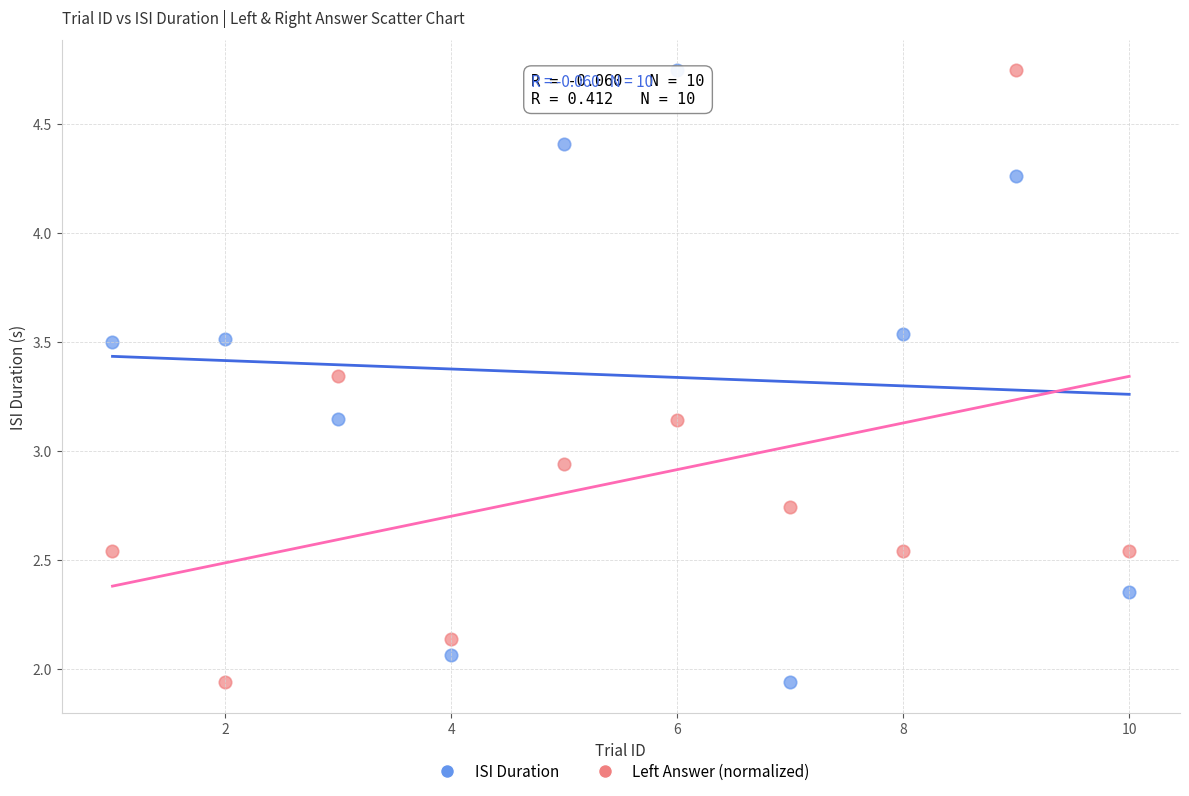

Across all data points, what is the range of Y values (max minus min)?

2.8